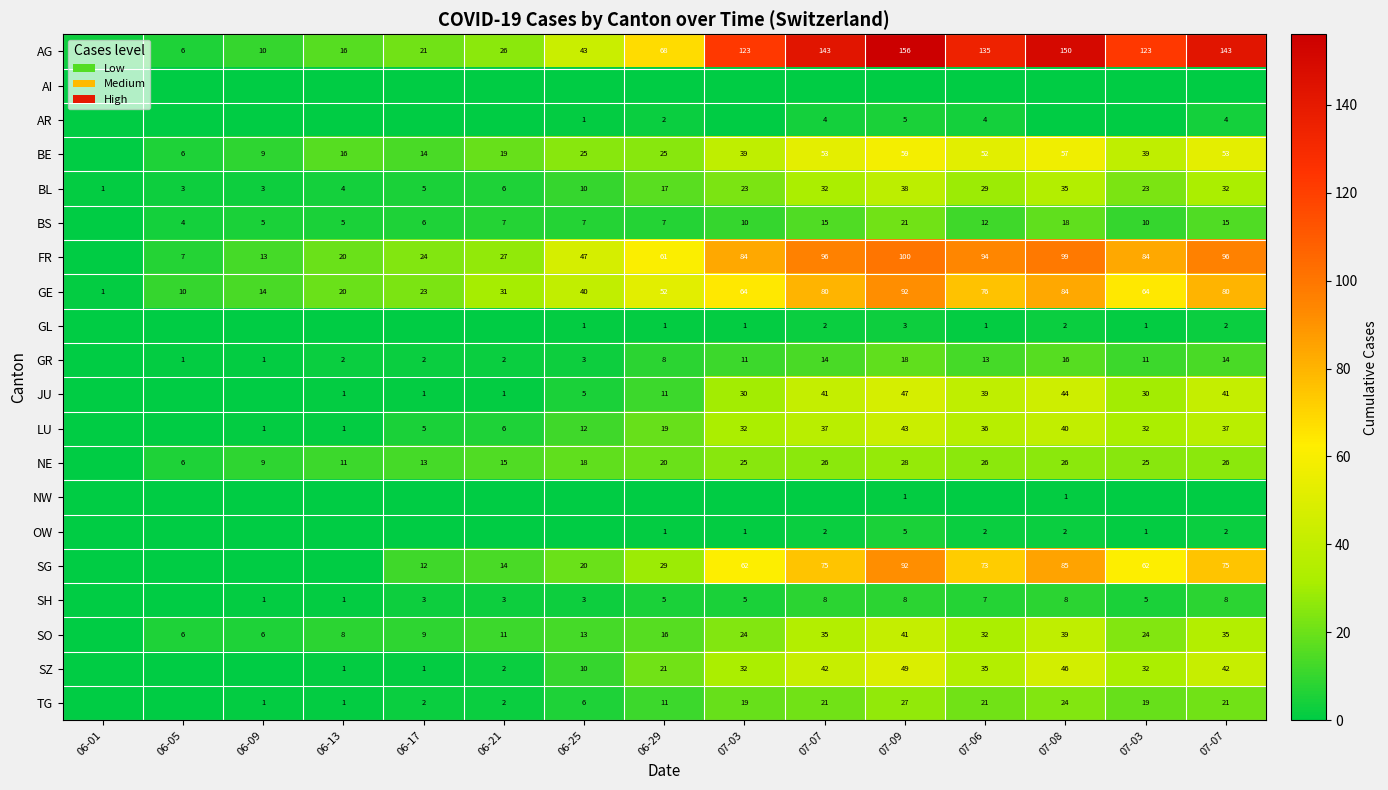

What is the minimum value for AG?

3